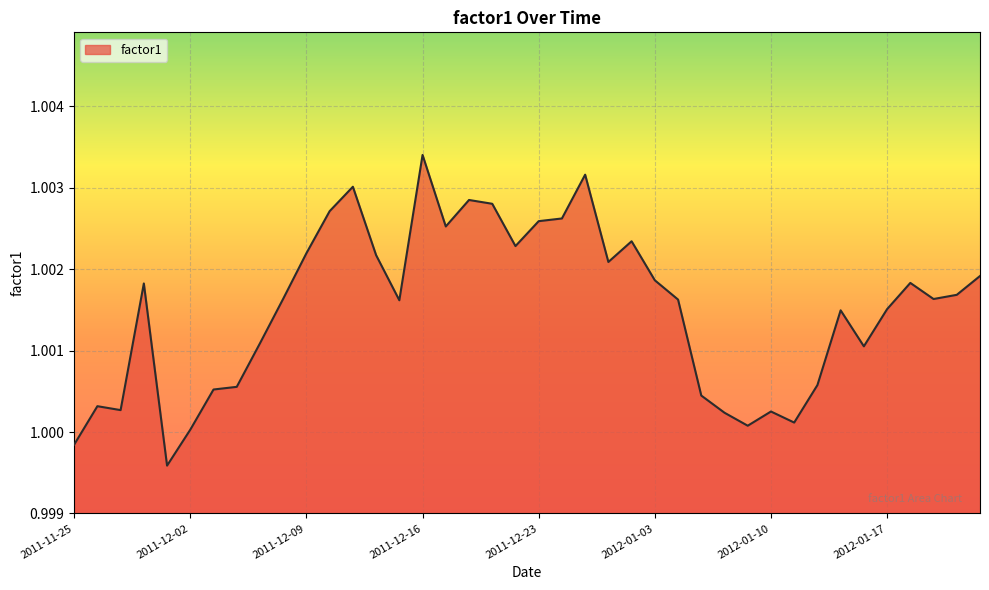

List the labels in order of value, smallest first.

2011-12-01, 2011-11-25, 2011-12-02, 2012-01-09, 2012-01-11, 2012-01-06, 2012-01-10, 2011-11-29, 2011-11-28, 2012-01-05, 2011-12-05, 2011-12-06, 2012-01-12, 2012-01-16, 2011-12-07, 2012-01-13, 2012-01-17, 2011-12-15, 2012-01-04, 2012-01-19, 2011-12-08, 2012-01-20, 2011-11-30, 2012-01-18, 2012-01-03, 2012-01-23, 2011-12-29, 2011-12-14, 2011-12-09, 2011-12-22, 2011-12-30, 2011-12-19, 2011-12-23, 2011-12-27, 2011-12-12, 2011-12-21, 2011-12-20, 2011-12-13, 2011-12-28, 2011-12-16